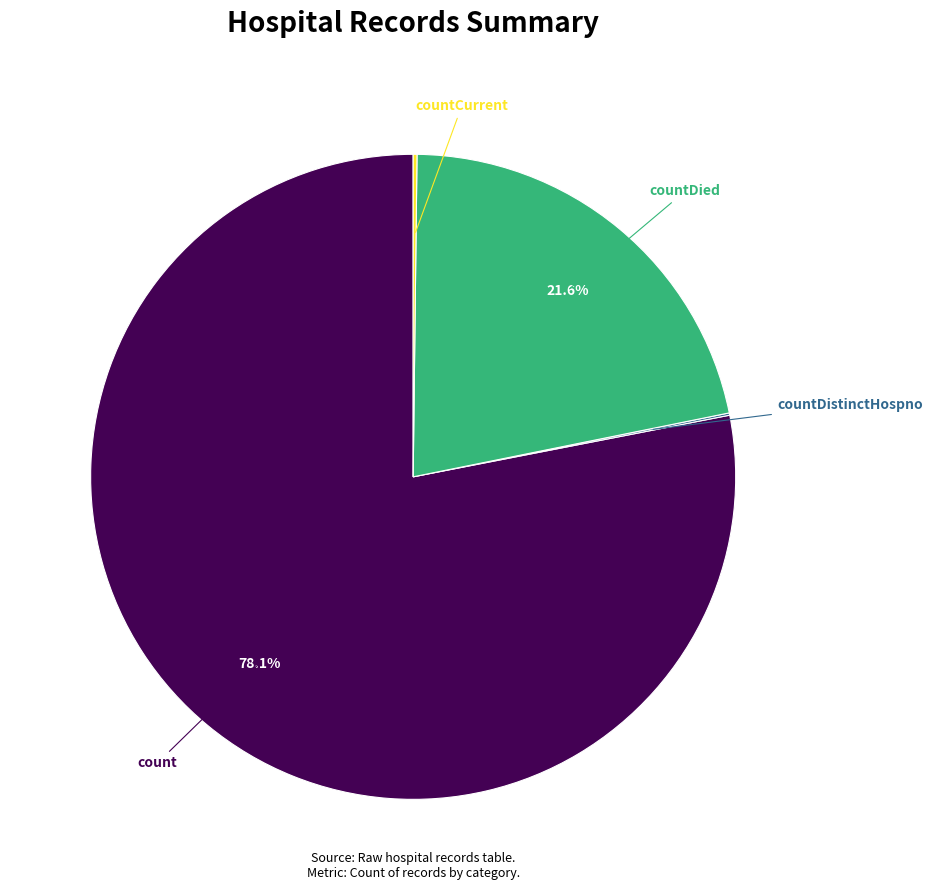

To the nearest percent, what is the difference between the largest and smallest slice percentages?

78%